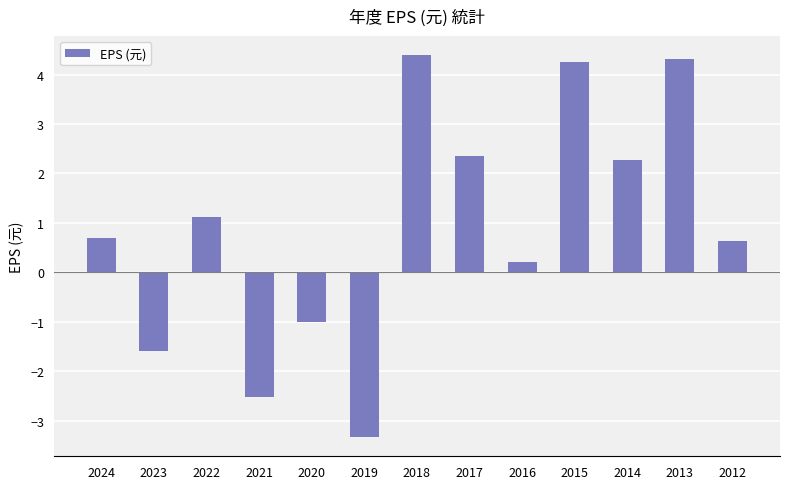

Reading left to right, transcribe all the data shown in this chart.

0.7	-1.6	1.1	-2.5	-1.0	-3.3	4.4	2.4	0.2	4.3	2.3	4.3	0.6